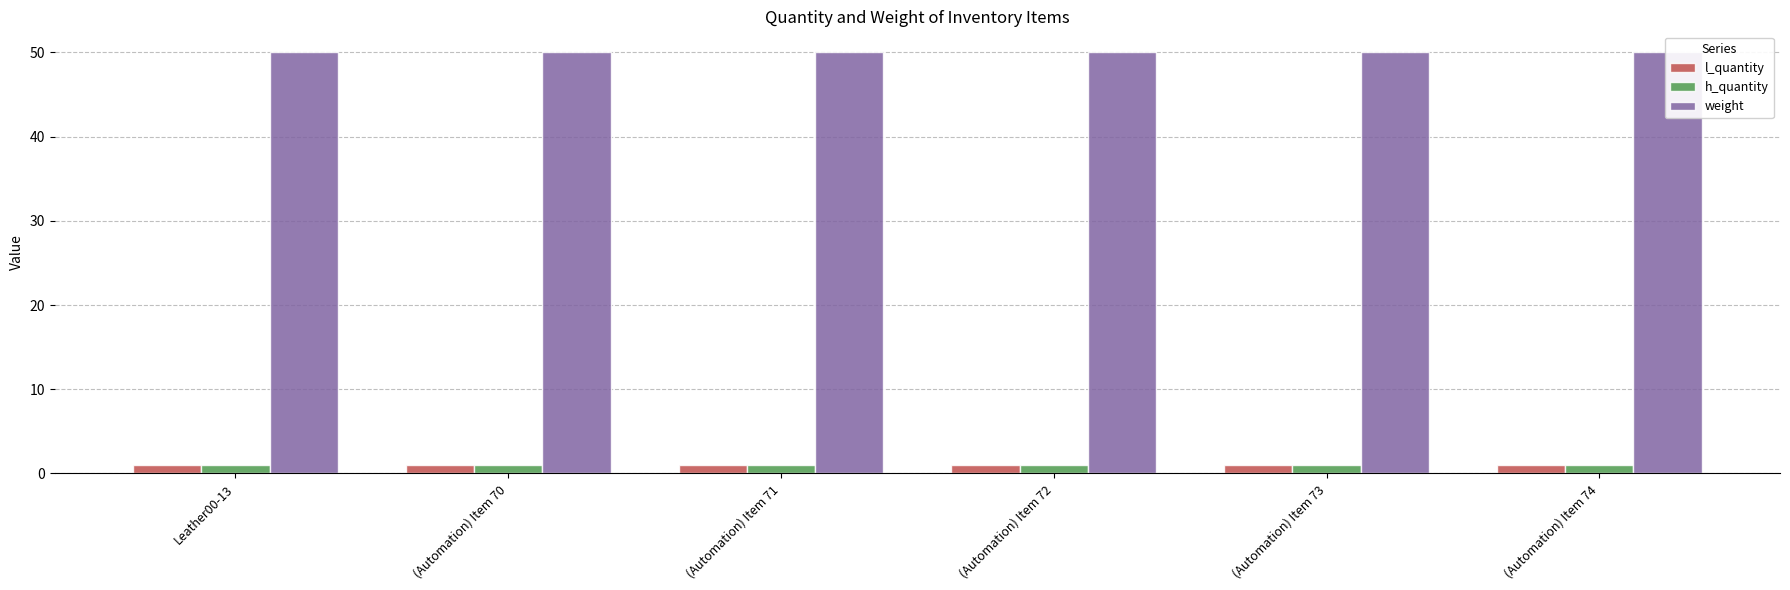

What is the sum of the l_quantity values at (Automation) Item 70 and (Automation) Item 72?

2